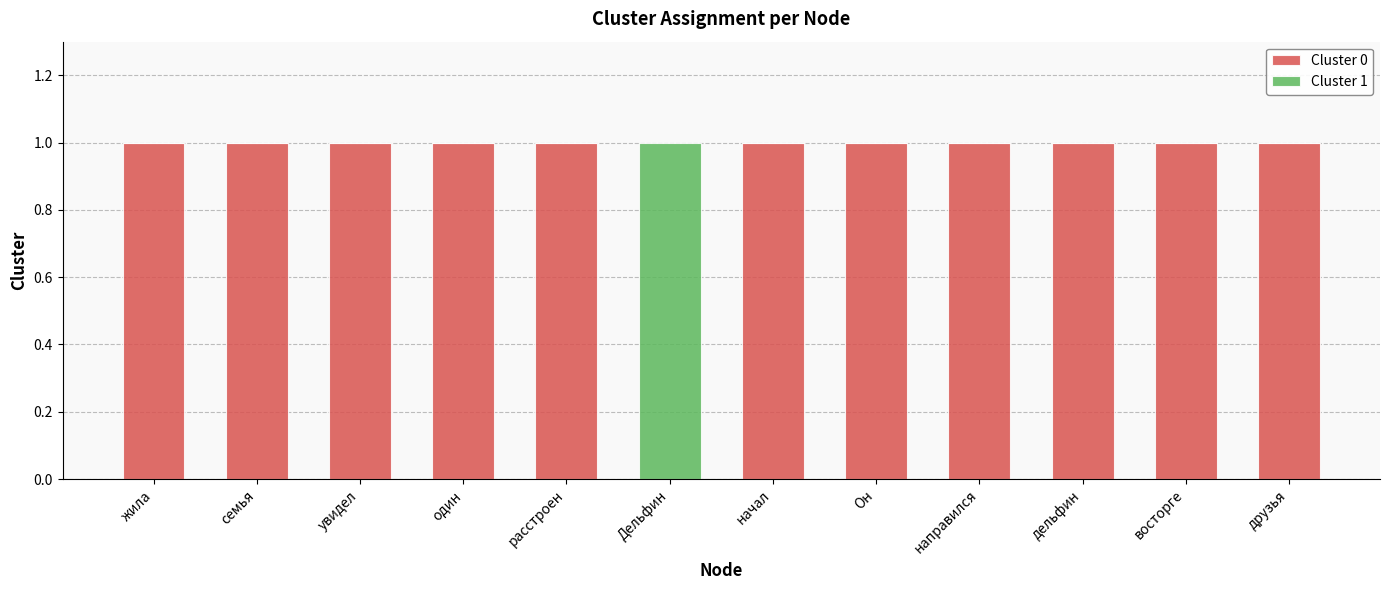

Is it true that Cluster 0 equals 1 at увидел?

True